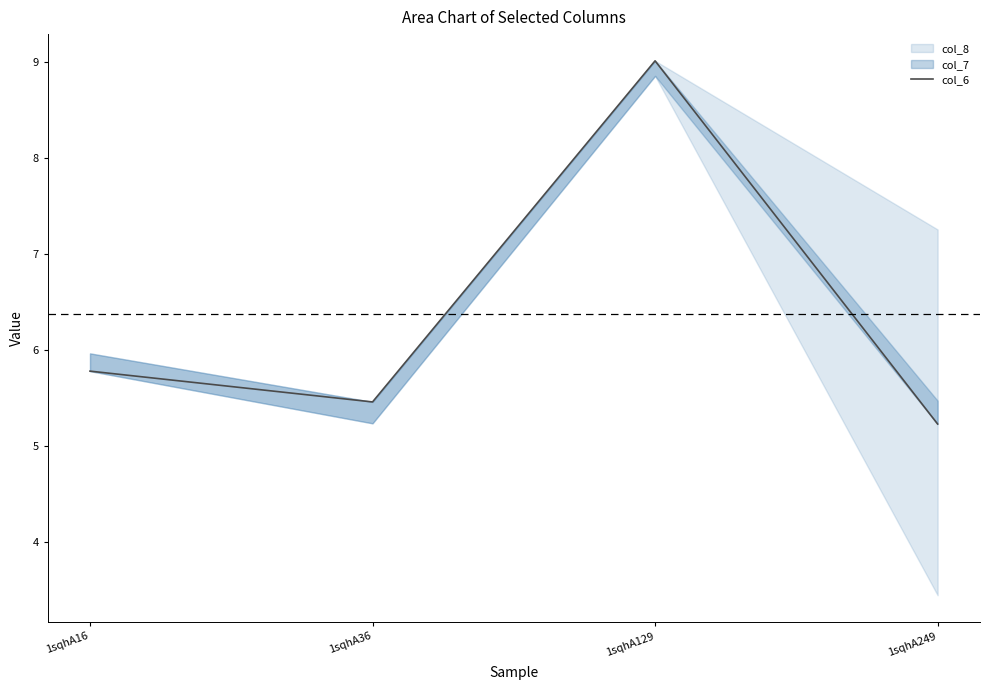

Approximately how many times larger is the value at 1sqhA16 compared to 1sqhA36?

1.1